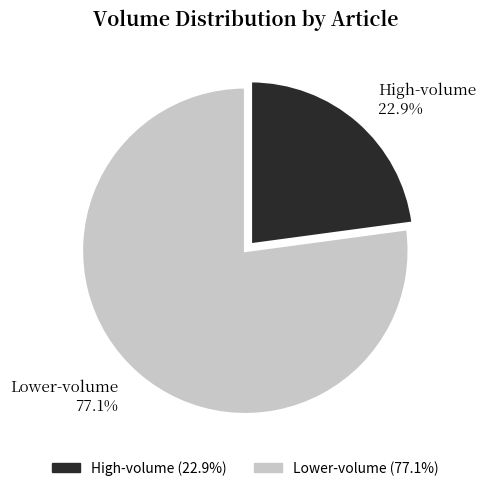

Does any single category account for the majority?

Yes